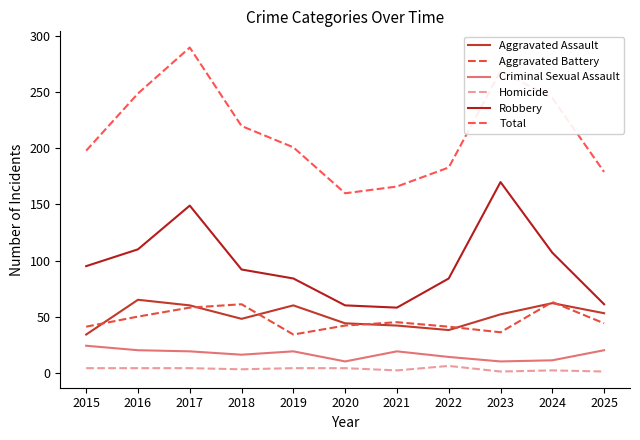

Which series has the largest total across all categories?

Total